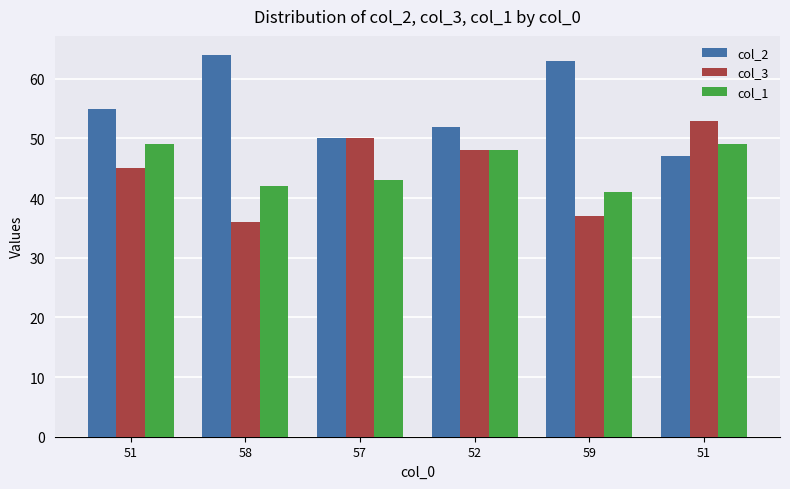

How many categories are shown in the chart?

6